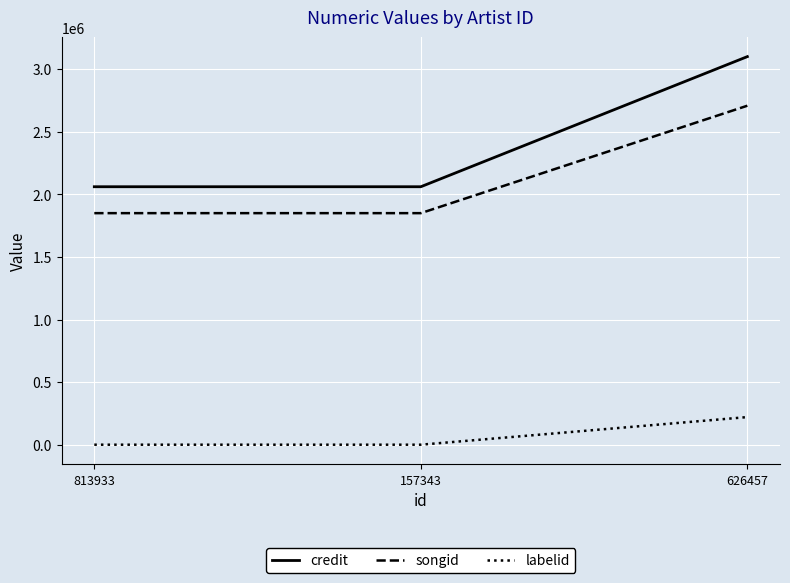

Which series has the largest range (max minus min)?

credit